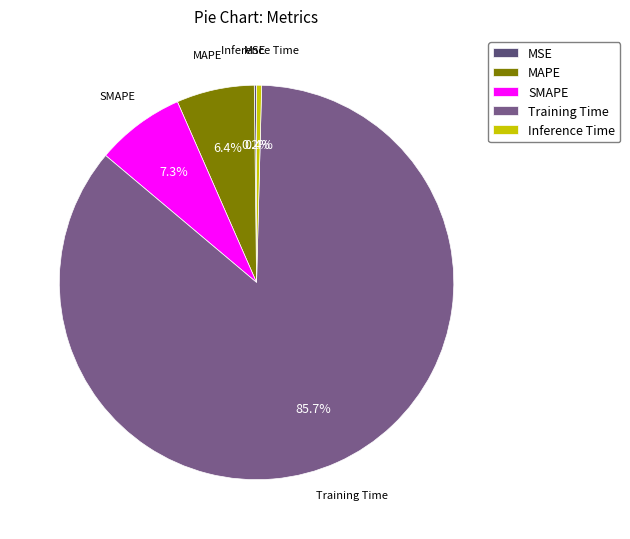

Do Training Time and SMAPE together represent more than half of the pie?

Yes